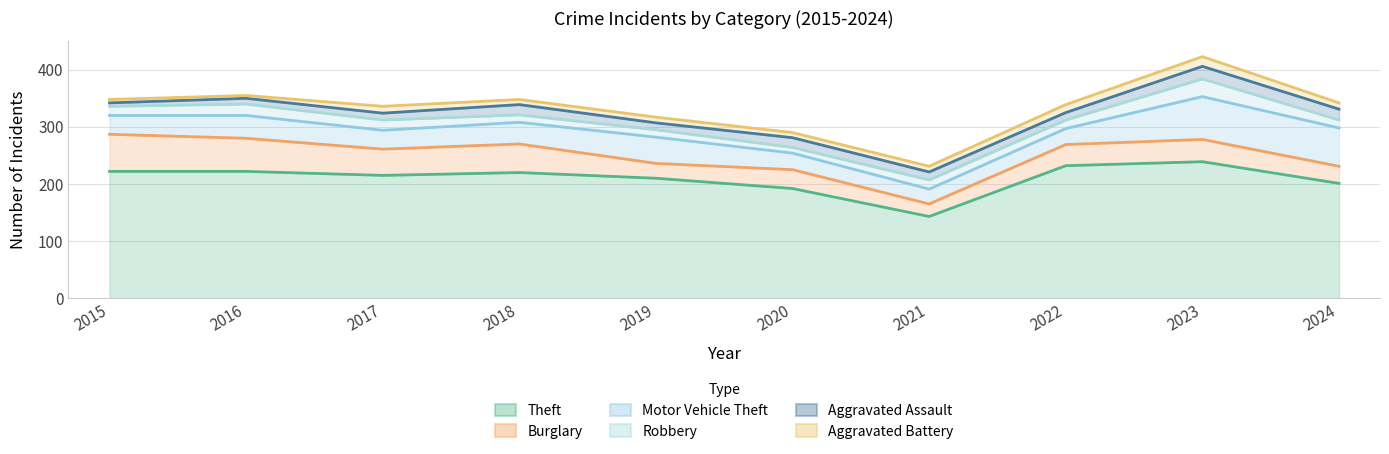

Read the Aggravated Assault value at 2017.

324